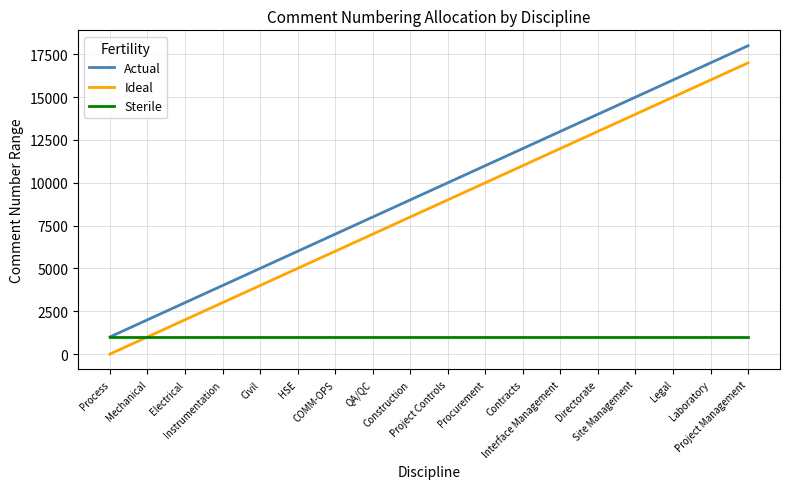

Which series has the largest total across all categories?

Actual